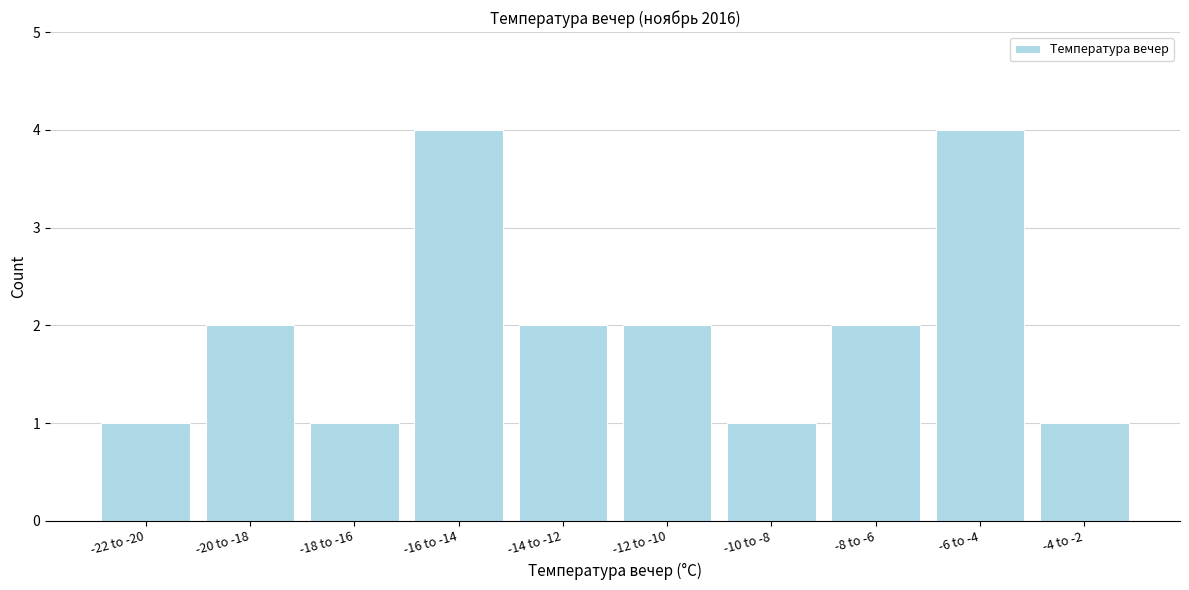

Reading left to right, transcribe all the data shown in this chart.

-22 to -20=1	-20 to -18=2	-18 to -16=1	-16 to -14=4	-14 to -12=2	-12 to -10=2	-10 to -8=1	-8 to -6=2	-6 to -4=4	-4 to -2=1